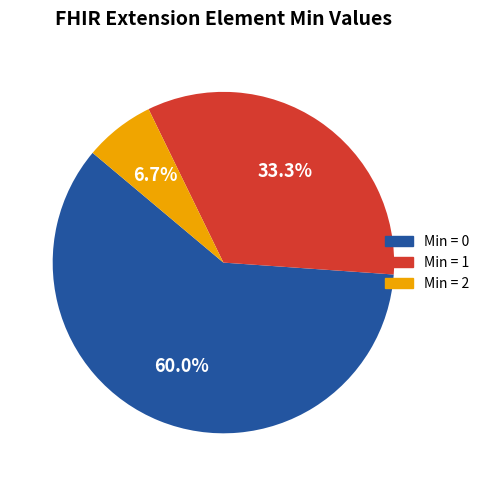

Does any single category account for the majority?

Yes